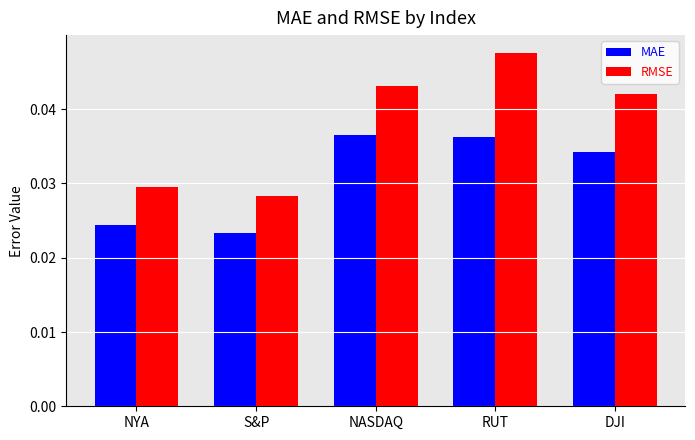

Which series has the largest range (max minus min)?

RMSE